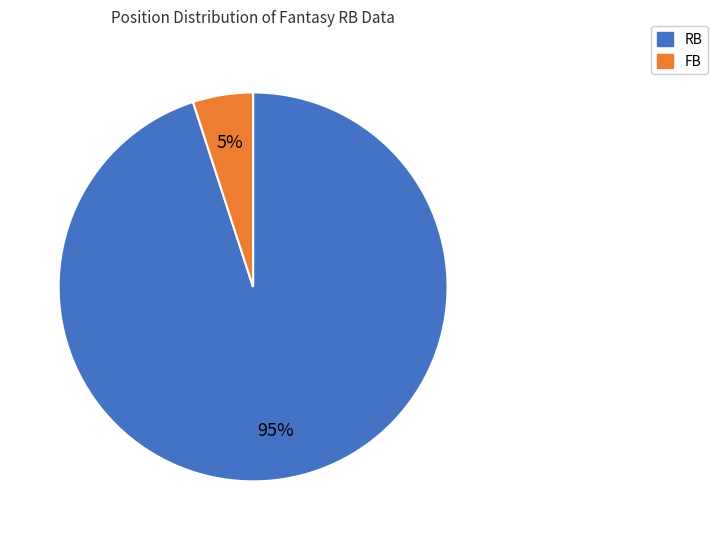

Is the sum of RB and FB greater than half?

Yes